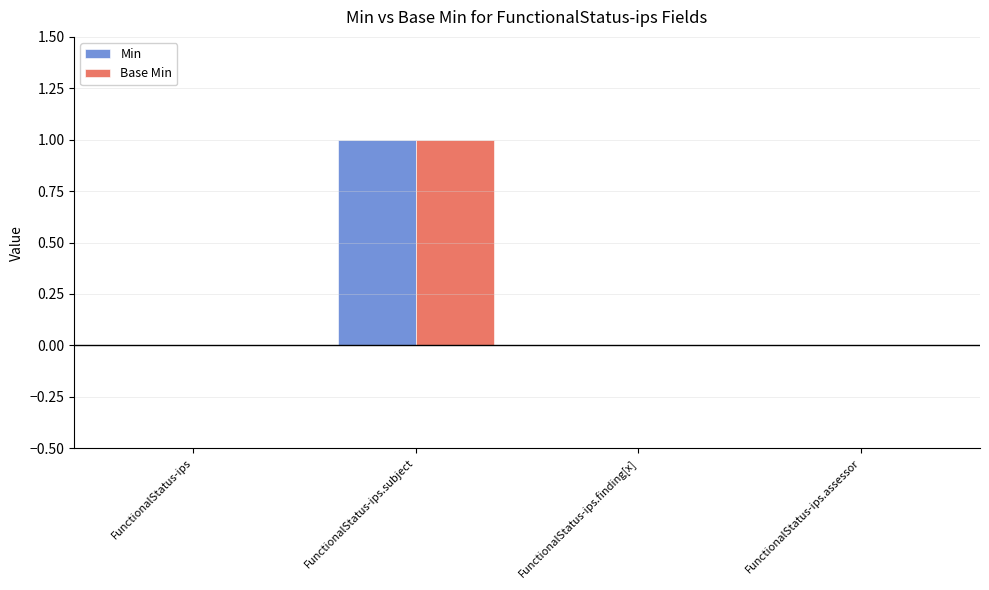

Which category has the highest value in the Min series?

FunctionalStatus-ips.subject